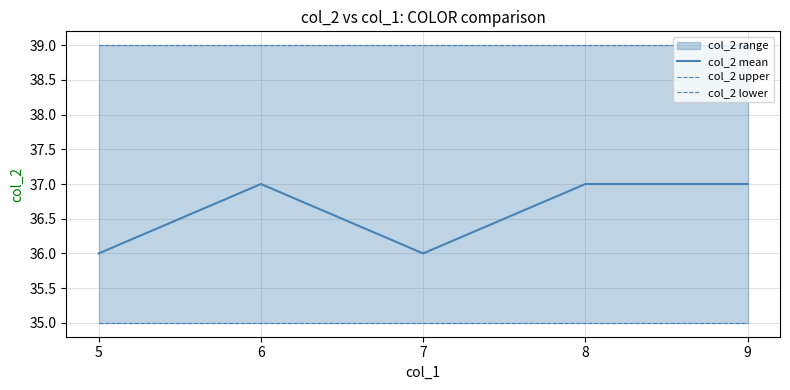

Where is col_2 lower nearest to the value 35?

5